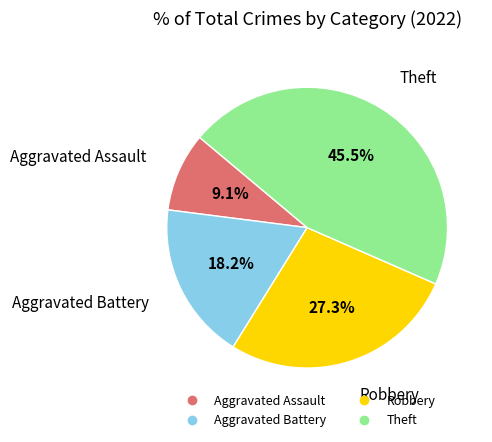

Does any single category account for the majority?

No